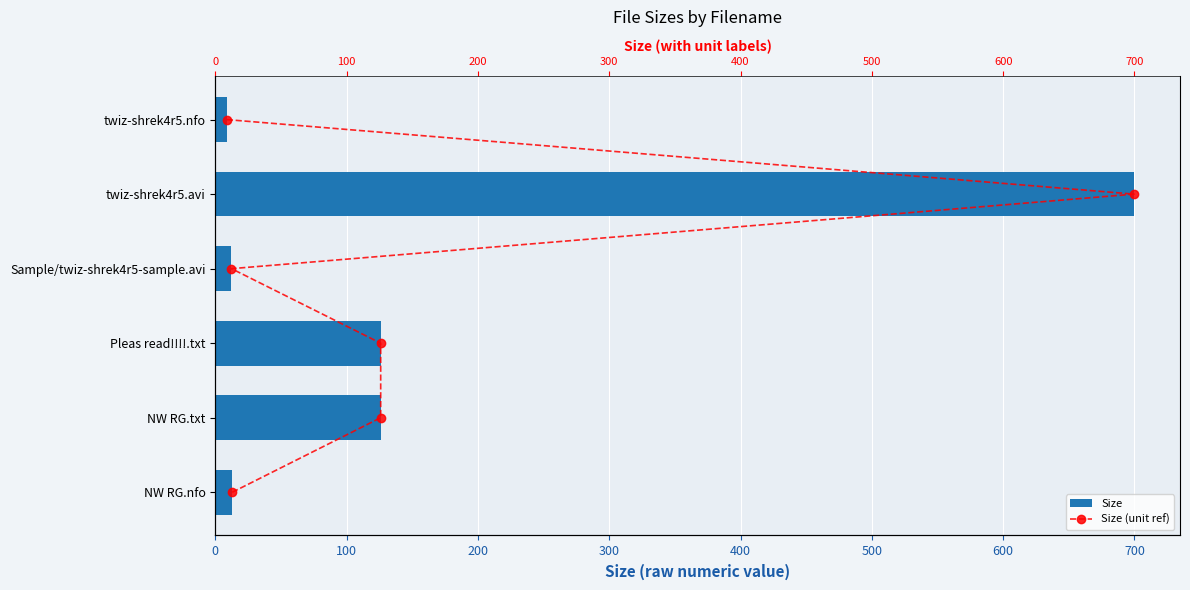

List the series in order of their overall mean, highest first.

Size, Size (unit ref)